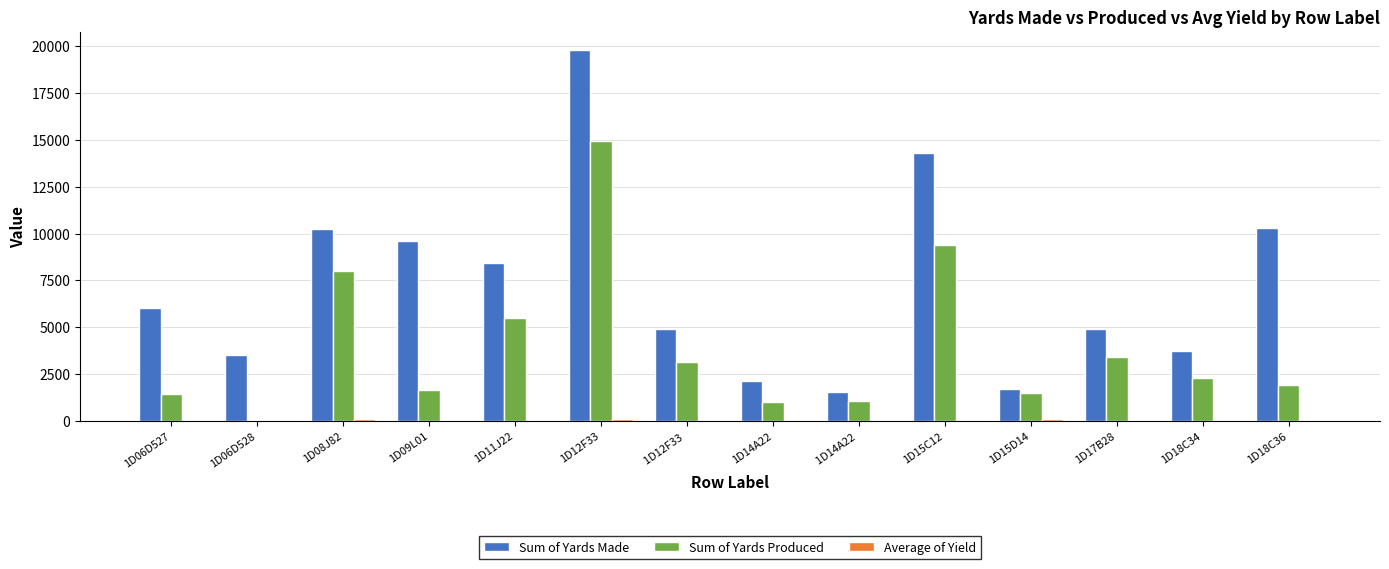

Is it true that Sum of Yards Produced equals 1420.0 at 1D06D527?

True